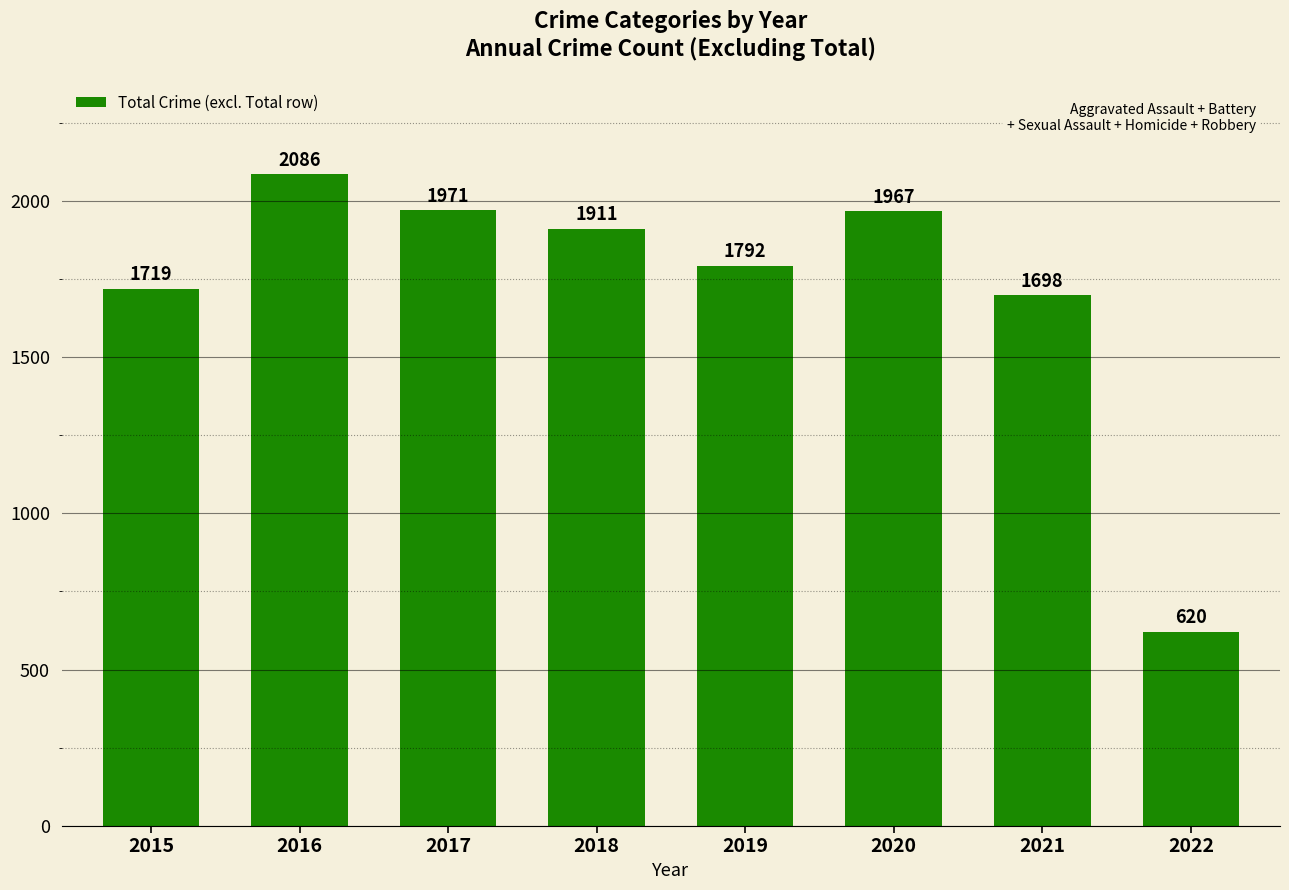

The value at 2020 is 1967. True or false?

True